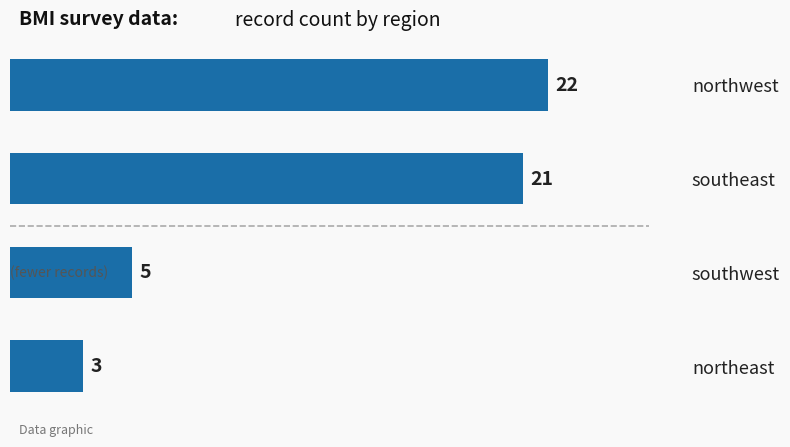

The value at northwest is 22. True or false?

True